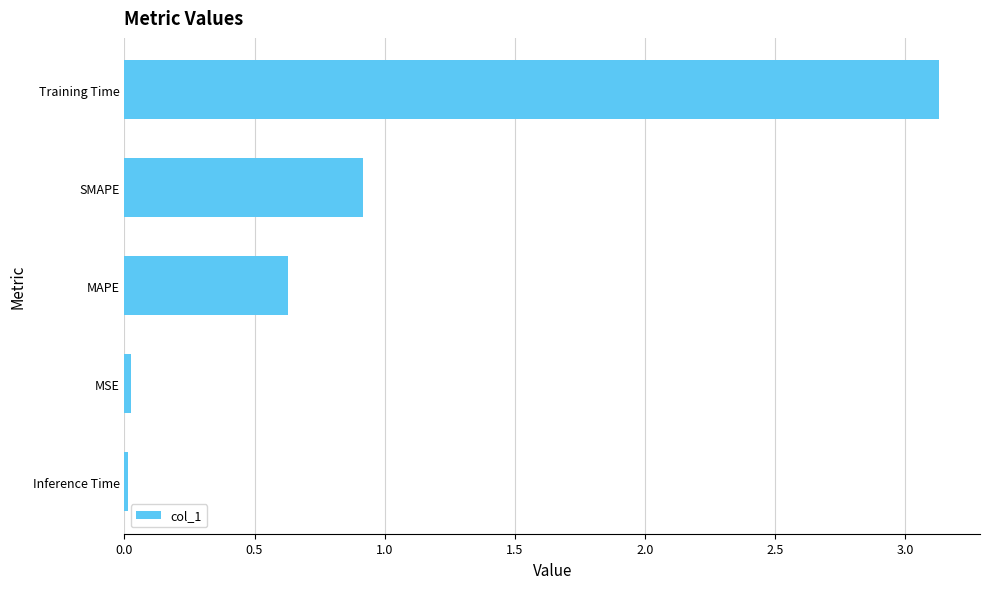

At which category does the chart reach its peak across all series?

Training Time